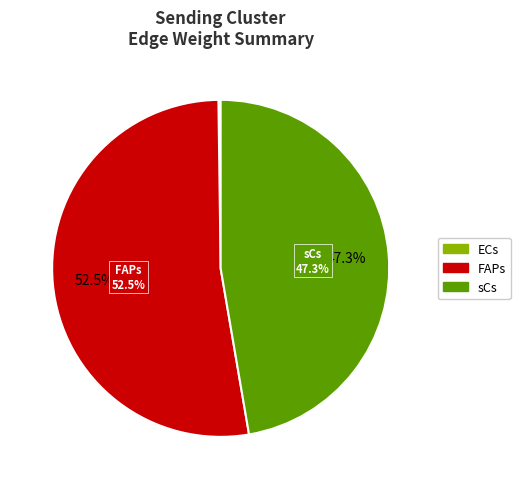

How many slices are in this pie chart?

2